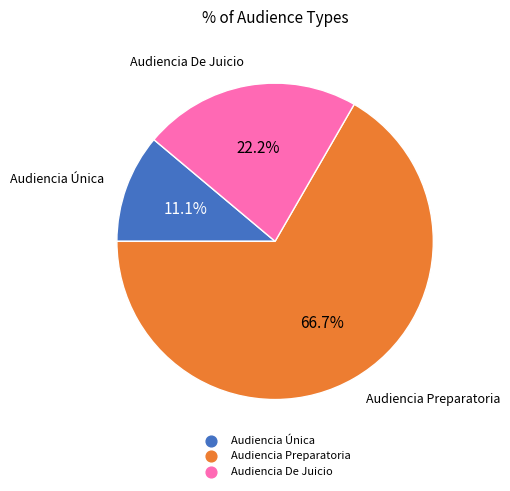

How many slices are in this pie chart?

3